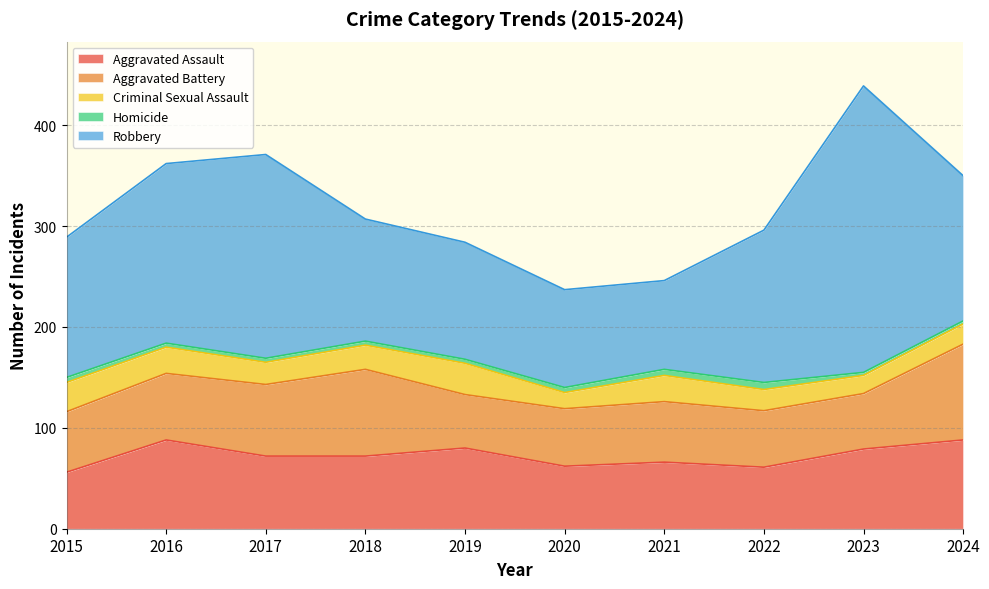

What is the sum of all Homicide values?

45